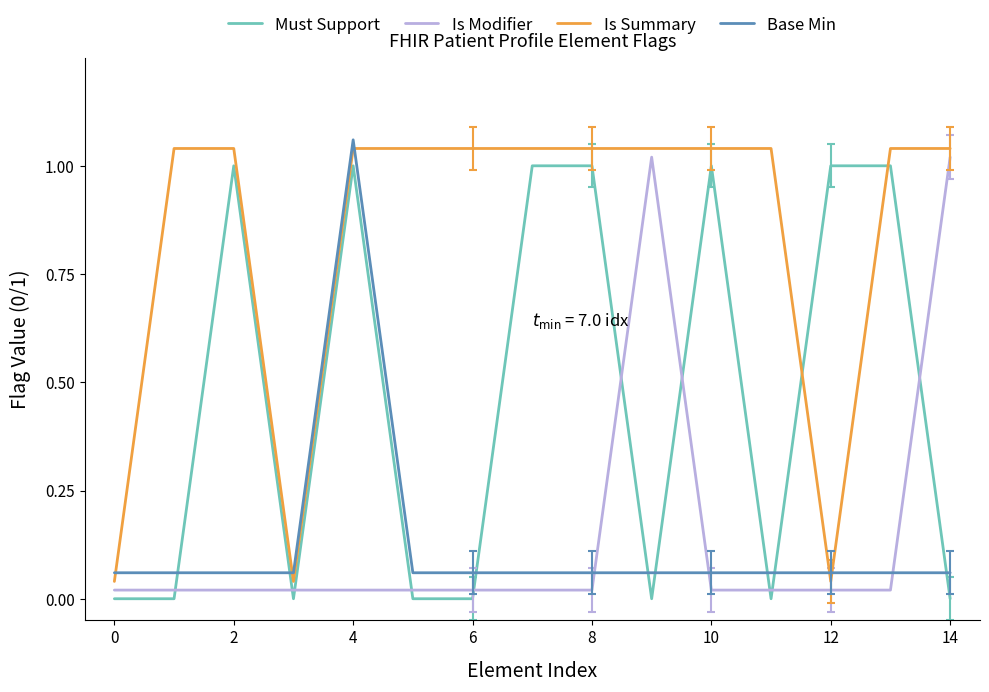

Which series has the largest total across all categories?

Is Summary